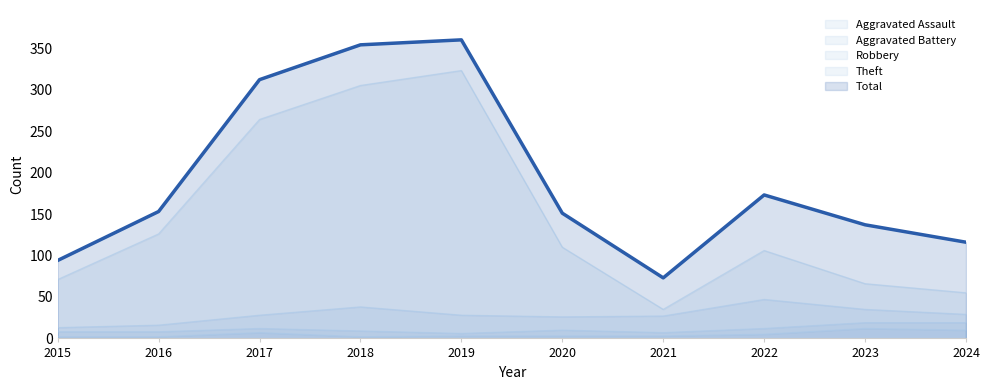

Rank the categories by Total value from highest to lowest.

2019, 2018, 2017, 2022, 2016, 2020, 2023, 2024, 2015, 2021